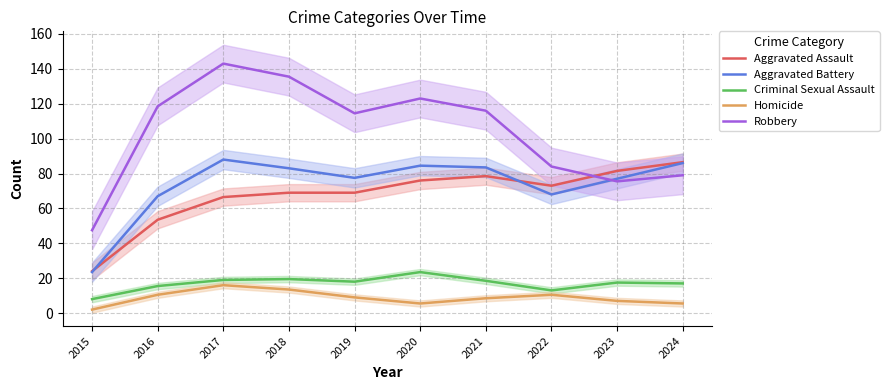

What is the approximate value of Robbery at 2019?

114.5